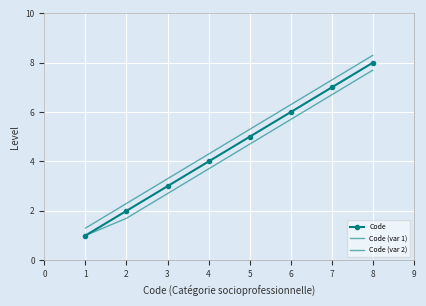

How many distinct data groups are displayed?

3